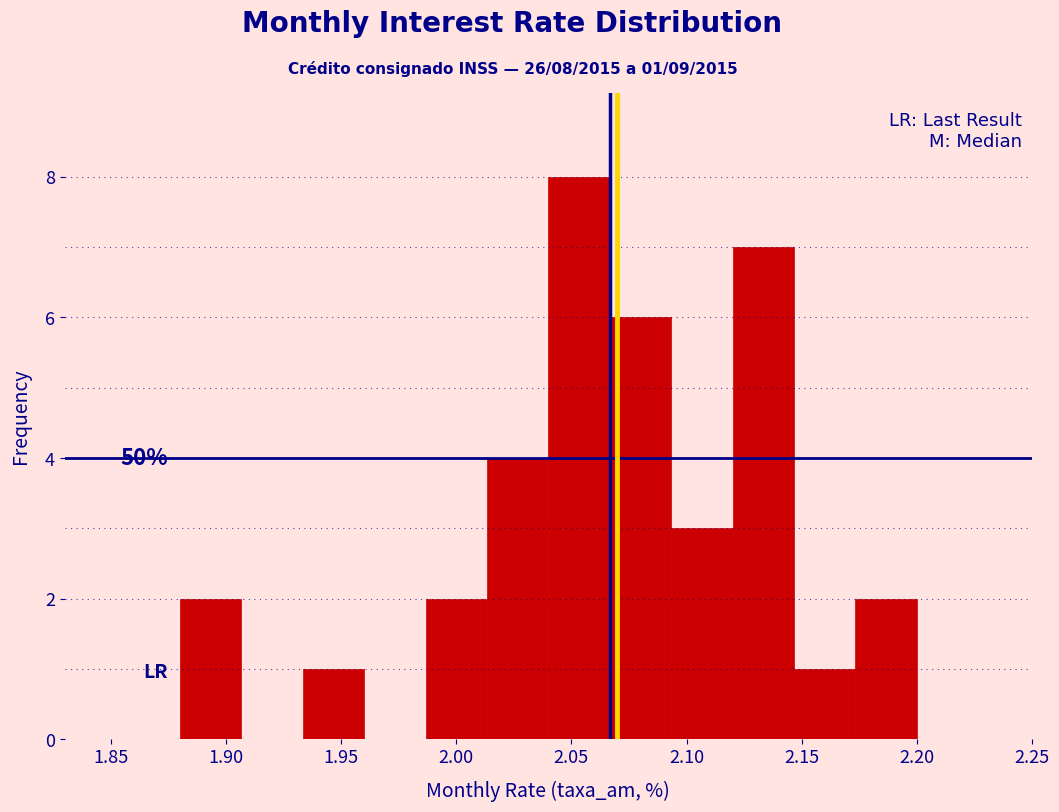

Which range on the x-axis has the tallest bar?

2.040 to 2.065